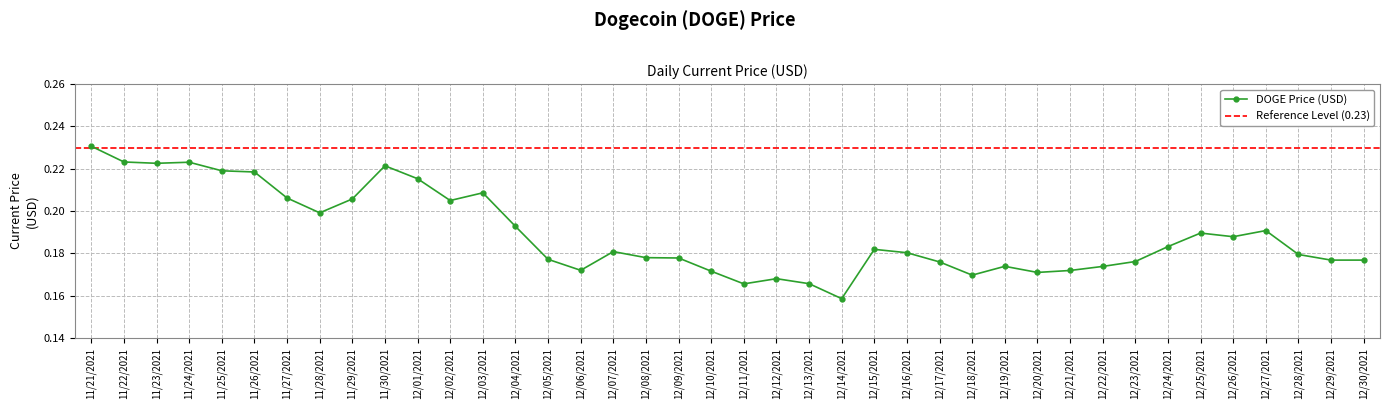

Reading right to left, extract all data points from this chart.

12/30/2021=0.2	12/29/2021=0.2	12/28/2021=0.2	12/27/2021=0.2	12/26/2021=0.2	12/25/2021=0.2	12/24/2021=0.2	12/23/2021=0.2	12/22/2021=0.2	12/21/2021=0.2	12/20/2021=0.2	12/19/2021=0.2	12/18/2021=0.2	12/17/2021=0.2	12/16/2021=0.2	12/15/2021=0.2	12/14/2021=0.2	12/13/2021=0.2	12/12/2021=0.2	12/11/2021=0.2	12/10/2021=0.2	12/09/2021=0.2	12/08/2021=0.2	12/07/2021=0.2	12/06/2021=0.2	12/05/2021=0.2	12/04/2021=0.2	12/03/2021=0.2	12/02/2021=0.2	12/01/2021=0.2	11/30/2021=0.2	11/29/2021=0.2	11/28/2021=0.2	11/27/2021=0.2	11/26/2021=0.2	11/25/2021=0.2	11/24/2021=0.2	11/23/2021=0.2	11/22/2021=0.2	11/21/2021=0.2